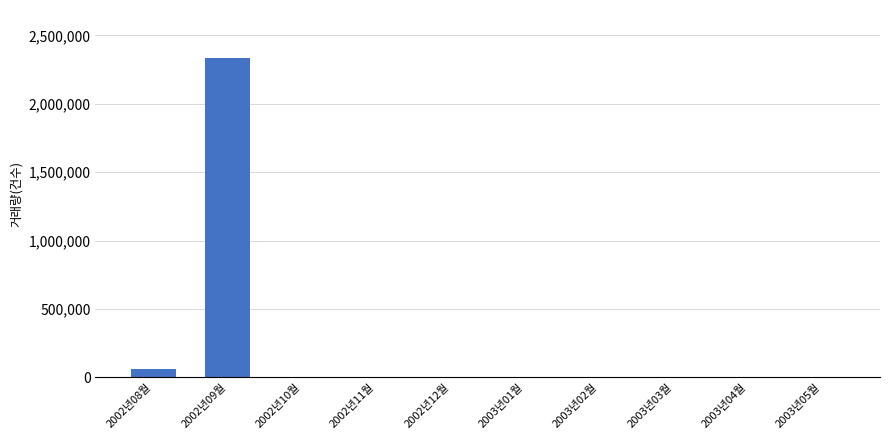

The value at 2003년03월 is 1466092. True or false?

False